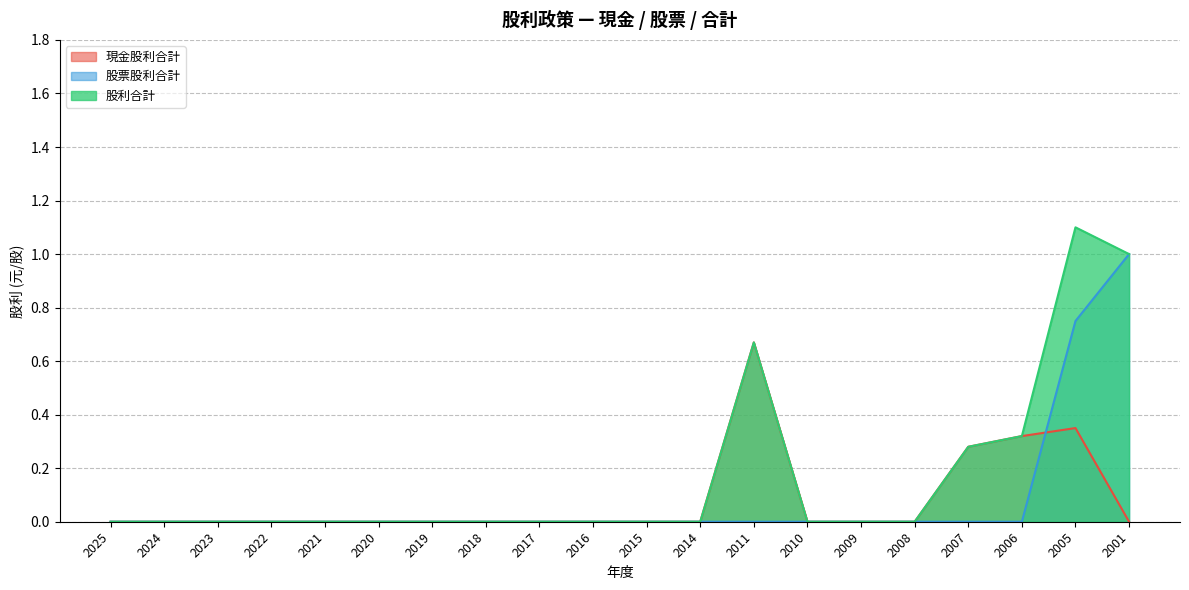

The 現金股利合計 series shows 0.0 at 2025. True or false?

True